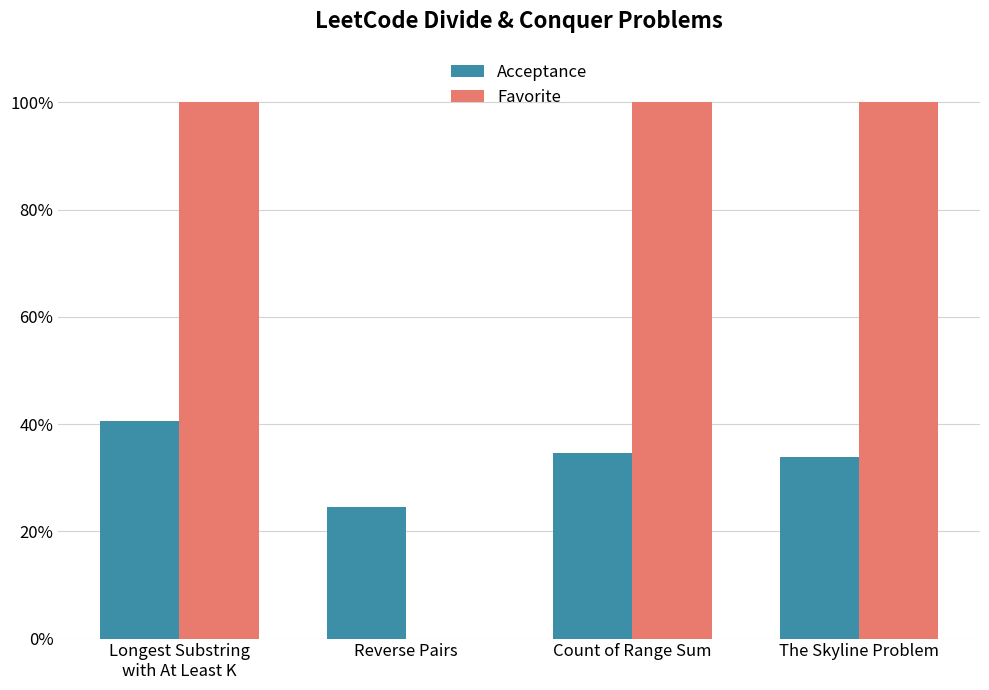

What is the average value of the Acceptance series?

0.3